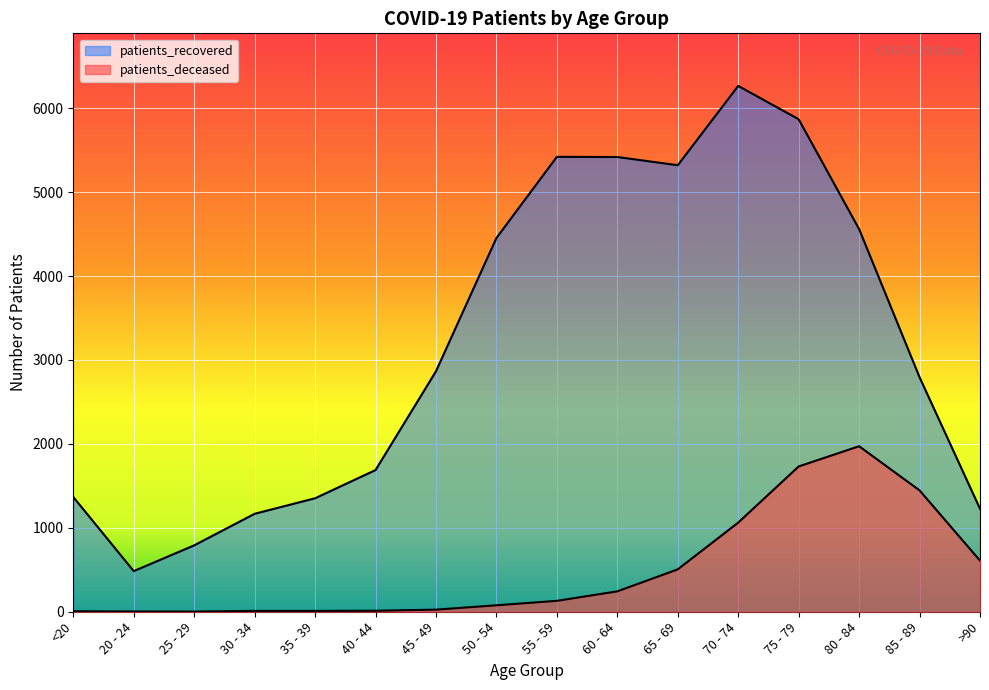

True or false: patients_recovered and patients_deceased cross at least once.

False